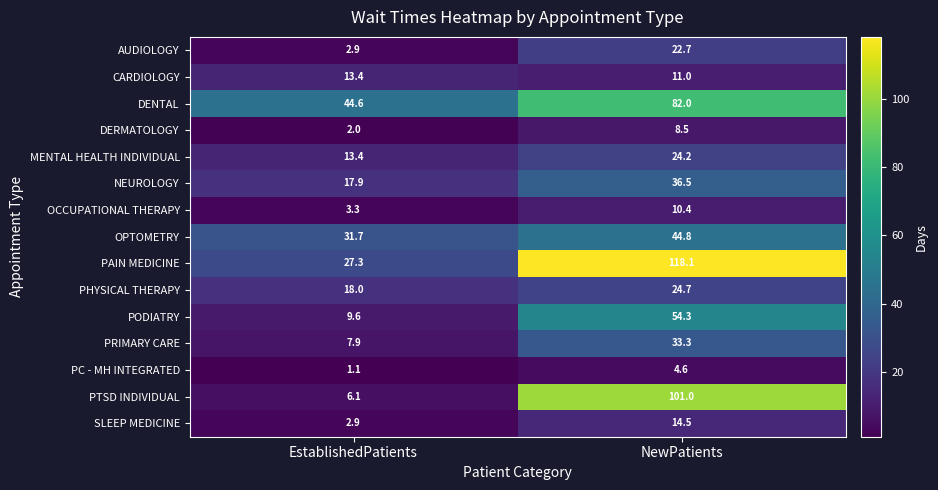

Which label corresponds to the largest value in the chart?

NewPatients